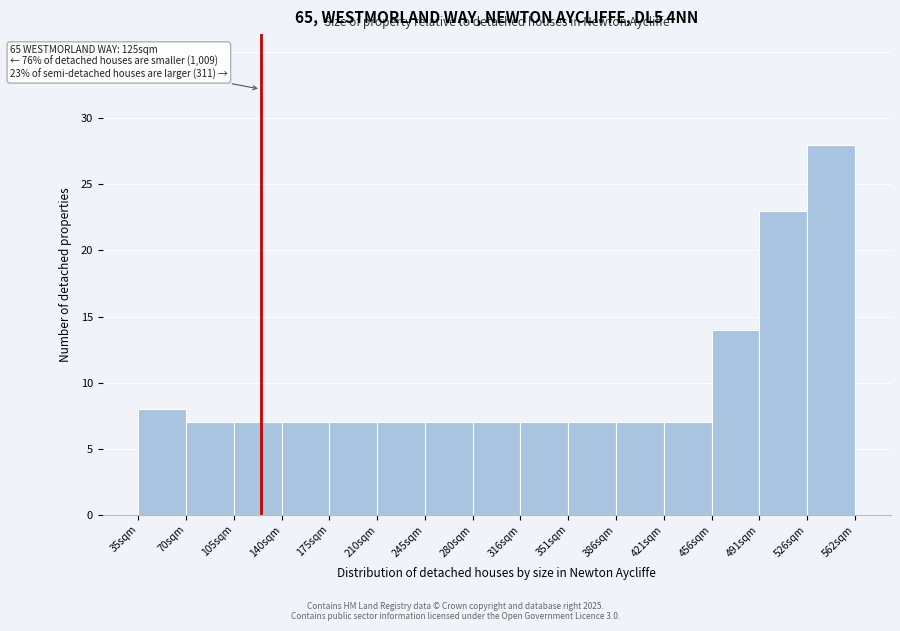

Over which range of the x-axis is the bar tallest?

525 to 560